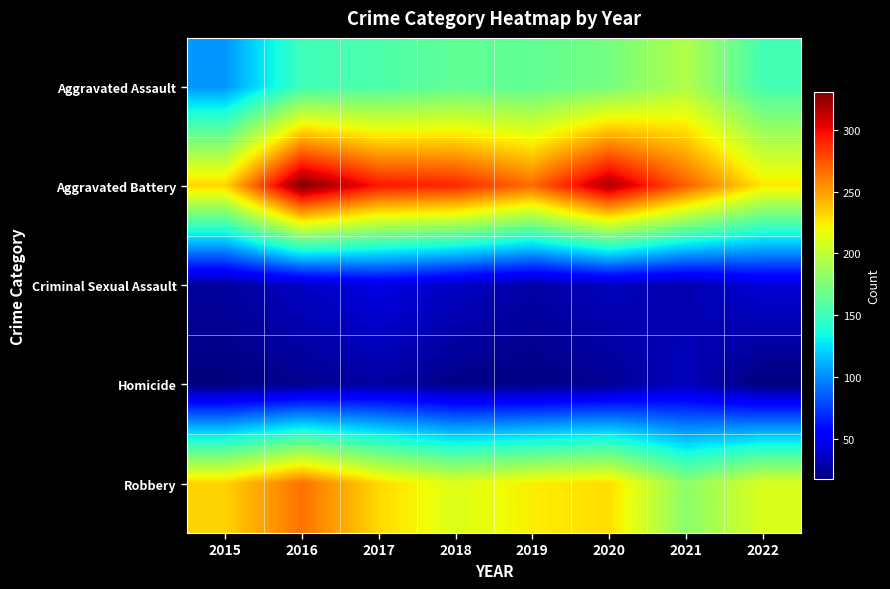

Reading left to right, transcribe all the data shown in this chart.

Aggravated Assault: 2015=103	2016=151	2017=156	2018=164	2019=164	2020=172	2021=194	2022=153
Aggravated Battery: 2015=232	2016=331	2017=295	2018=290	2019=267	2020=319	2021=271	2022=225
Criminal Sexual Assault: 2015=26	2016=36	2017=45	2018=36	2019=28	2020=34	2021=30	2022=41
Homicide: 2015=17	2016=22	2017=27	2018=20	2019=18	2020=23	2021=34	2022=17
Robbery: 2015=232	2016=265	2017=230	2018=211	2019=223	2020=229	2021=180	2022=210